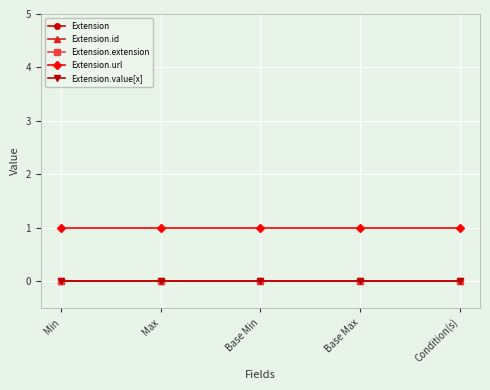

Rank the series by their maximum value, from highest to lowest.

Extension.url, Extension, Extension.id, Extension.extension, Extension.value[x]